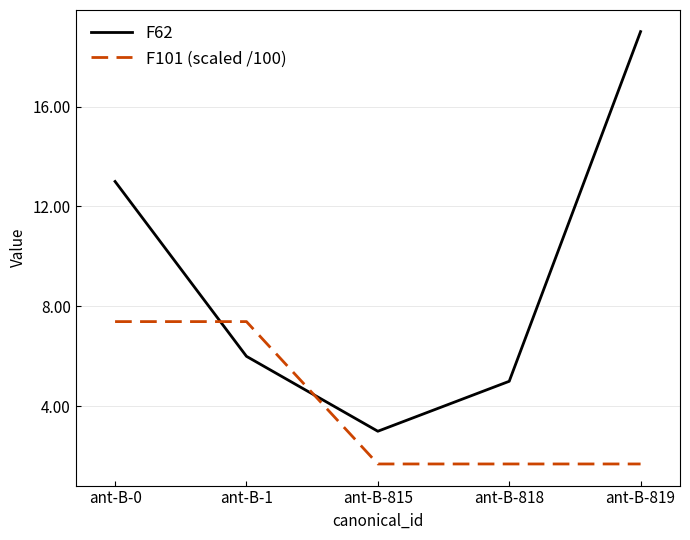

What is the average value of the F101 (scaled /100) series?

4.0